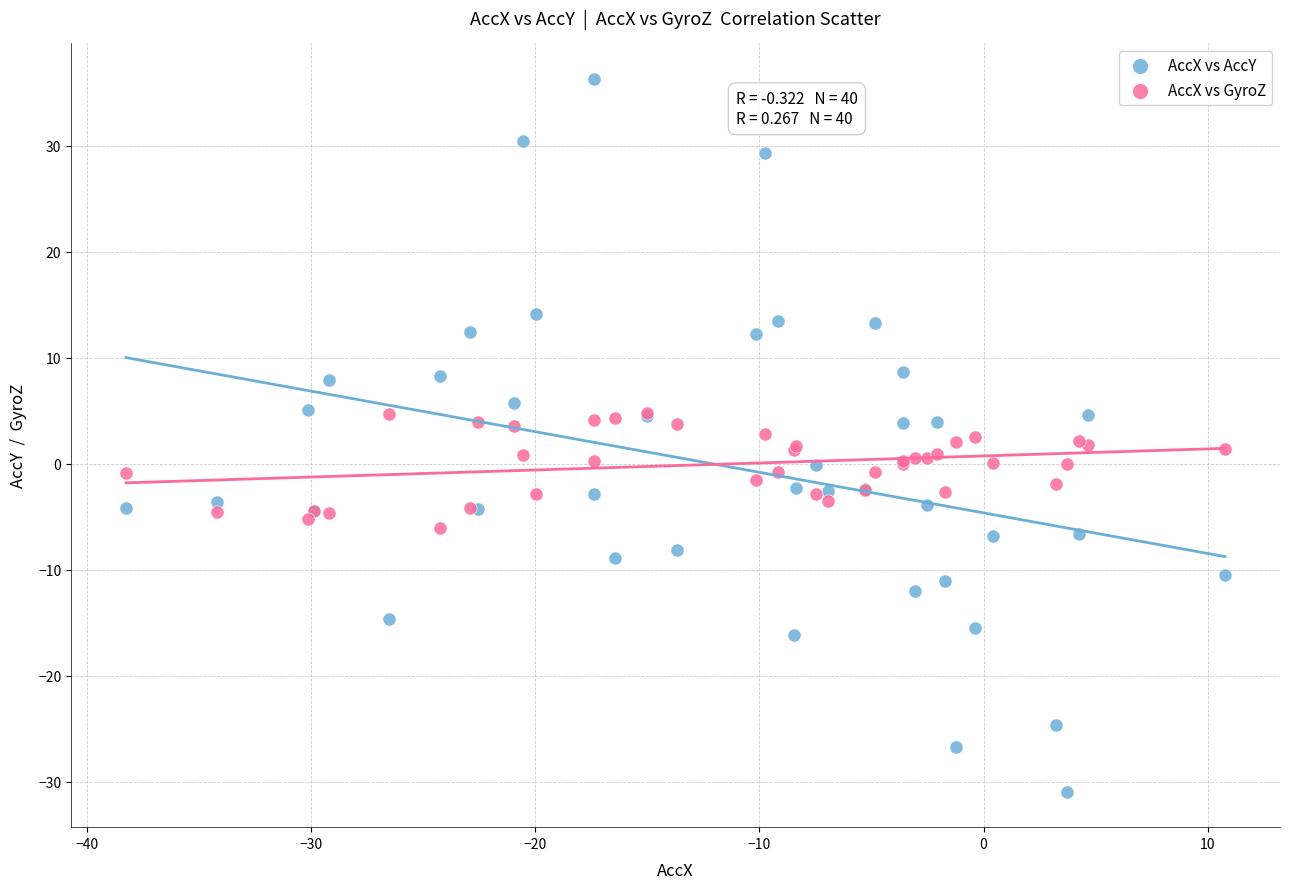

Which series contains the highest Y value?

AccX vs AccY